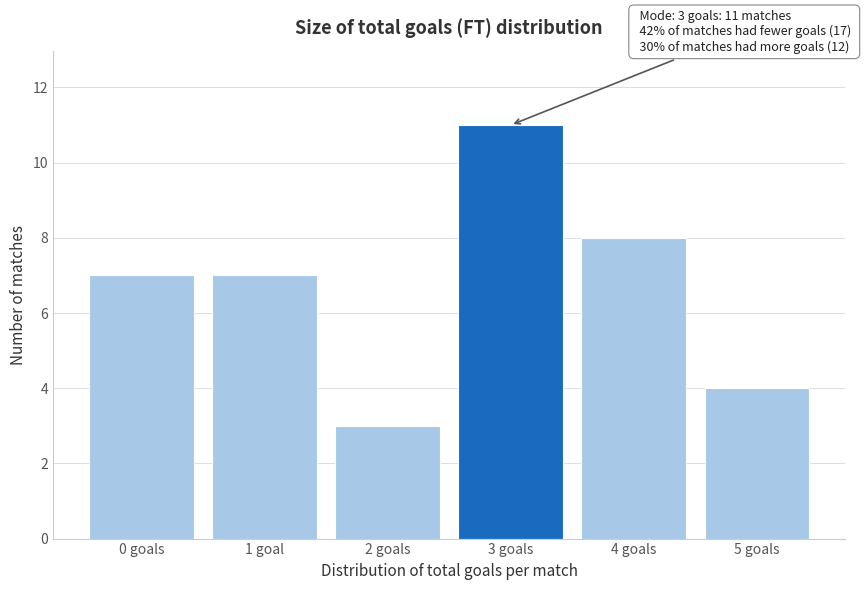

Reading left to right, transcribe all the data shown in this chart.

7	7	3	11	8	4